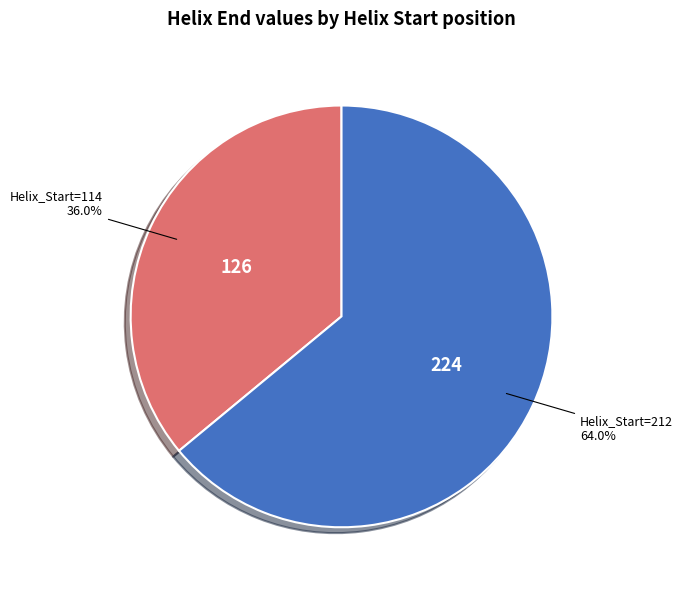

How many slices are in this pie chart?

2